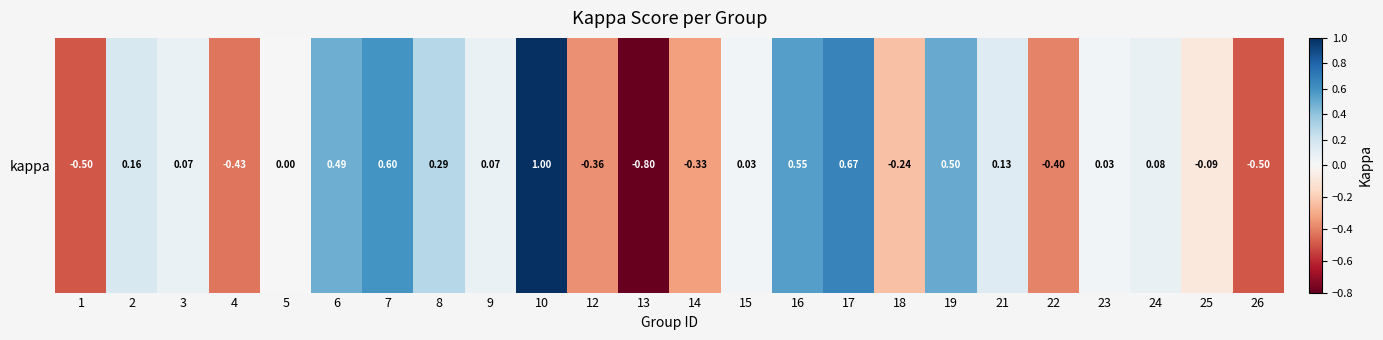

At which category does the chart reach its peak across all series?

10